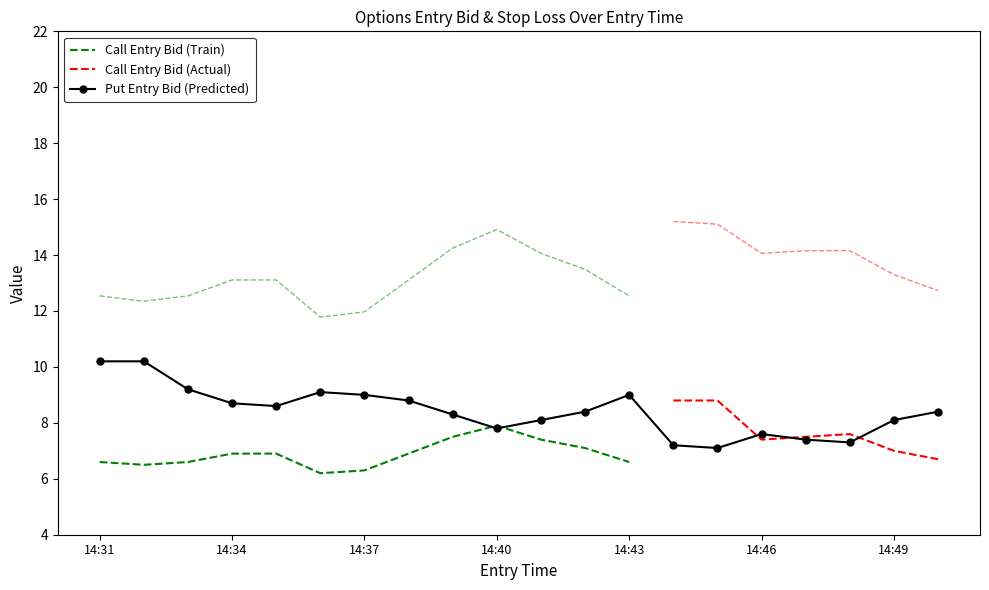

What is the value of the entry_bid_P point at the 4th from the left?

8.7